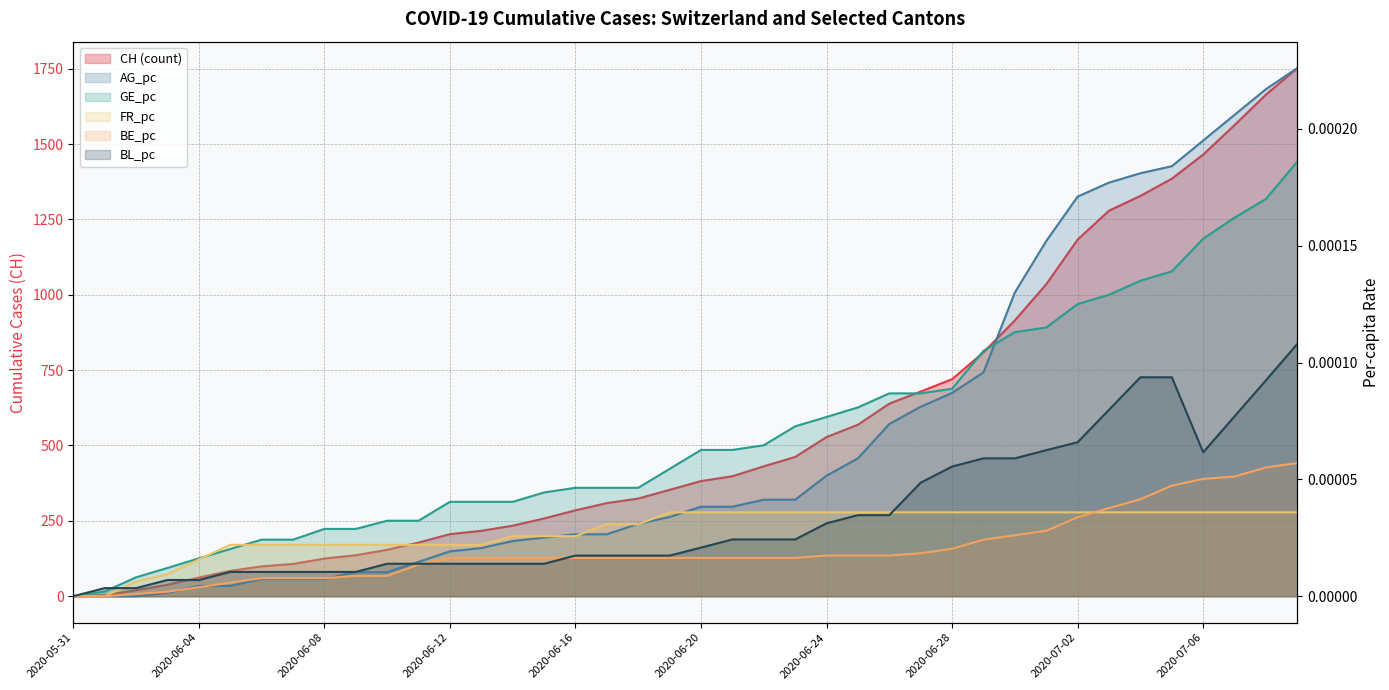

Where is the first local minimum for BL_pc?

36